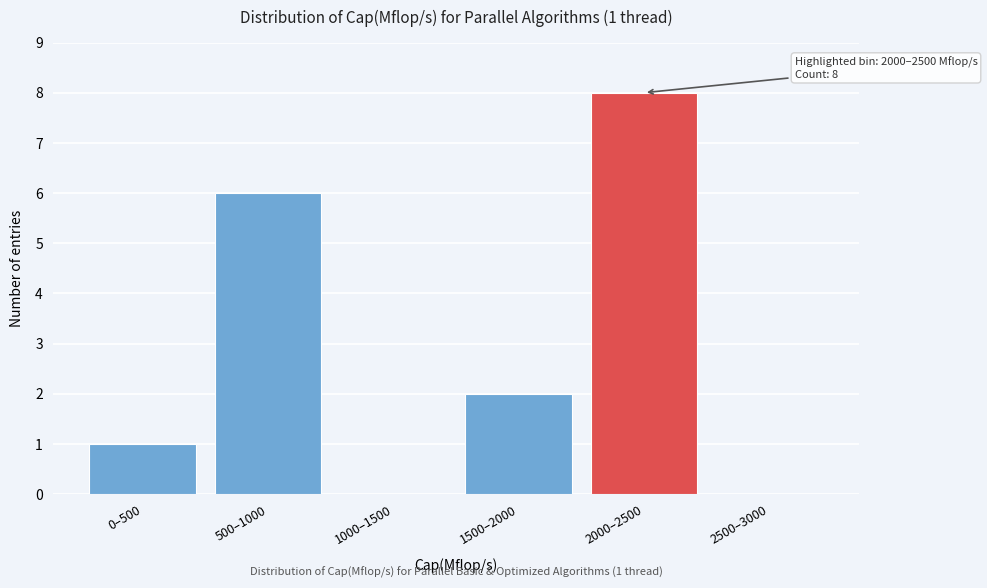

Reading left to right, what are all the values shown in this chart?

0–500=1	500–1000=6	1000–1500=0	1500–2000=2	2000–2500=8	2500–3000=0